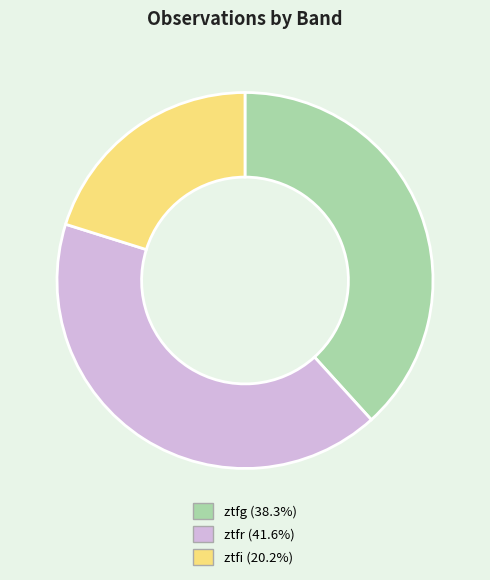

Does any single category account for the majority?

No